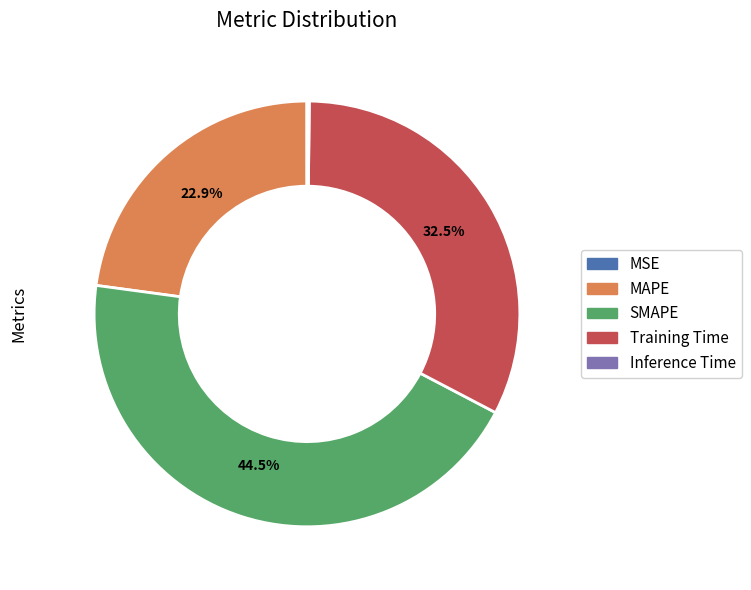

True or false: Training Time accounts for 43% of the total.

False